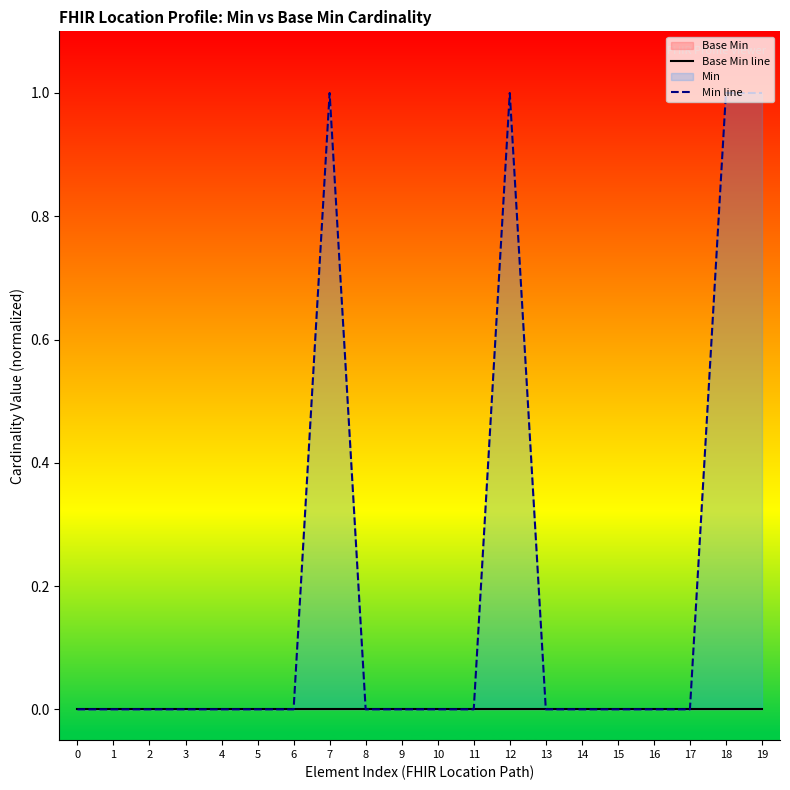

Reading right to left, what are all the values shown in this chart?

Base Min line: 19=0	18=0	17=0	16=0	15=0	14=0	13=0	12=0	11=0	10=0	9=0	8=0	7=0	6=0	5=0	4=0	3=0	2=0	1=0	0=0
Min line: 19=1	18=1	17=0	16=0	15=0	14=0	13=0	12=1	11=0	10=0	9=0	8=0	7=1	6=0	5=0	4=0	3=0	2=0	1=0	0=0